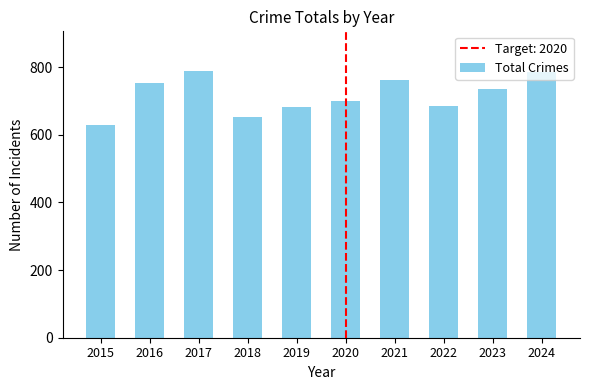

How many bars are there in total?

10